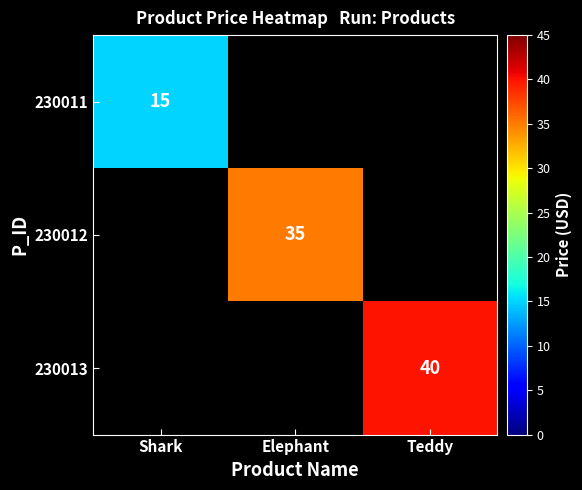

The value of 230012 at Elephant is 35. True or false?

True